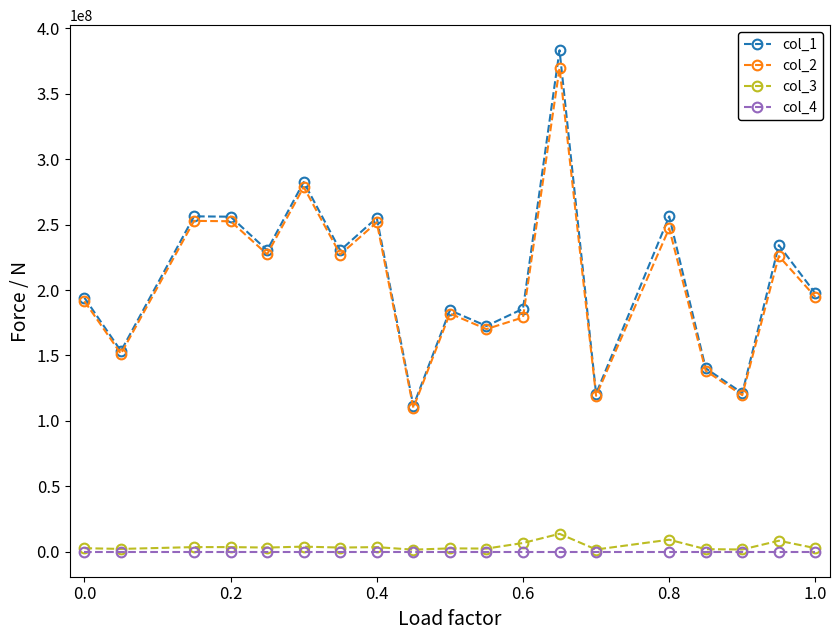

True or false: col_4 and col_2 intersect in this chart.

False